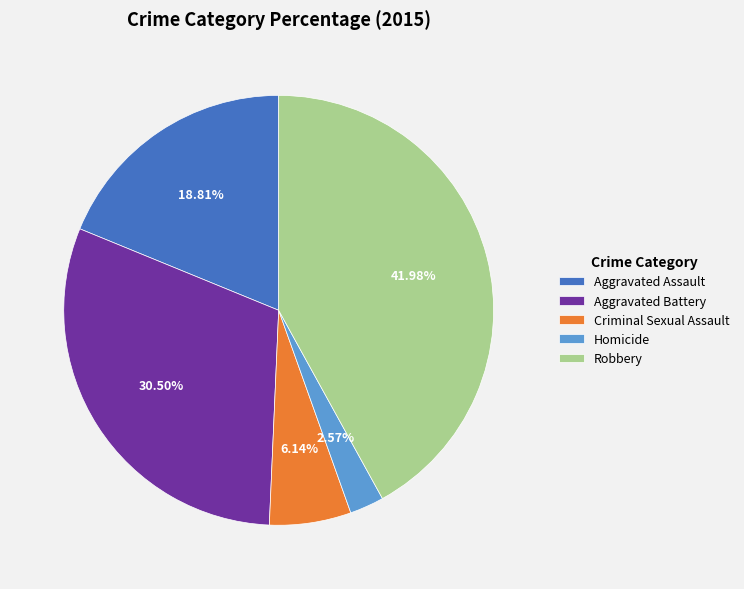

Rank the categories by value from highest to lowest.

Robbery, Aggravated Battery, Aggravated Assault, Criminal Sexual Assault, Homicide